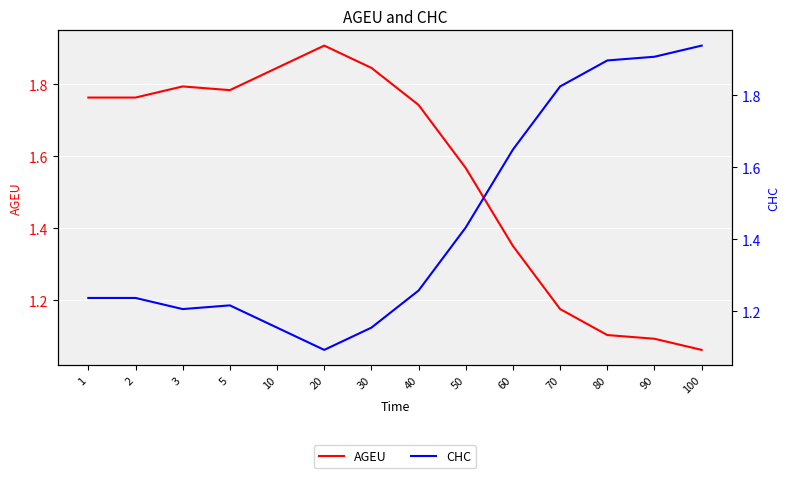

Rank the series by their average value, from lowest to highest.

CHC, AGEU